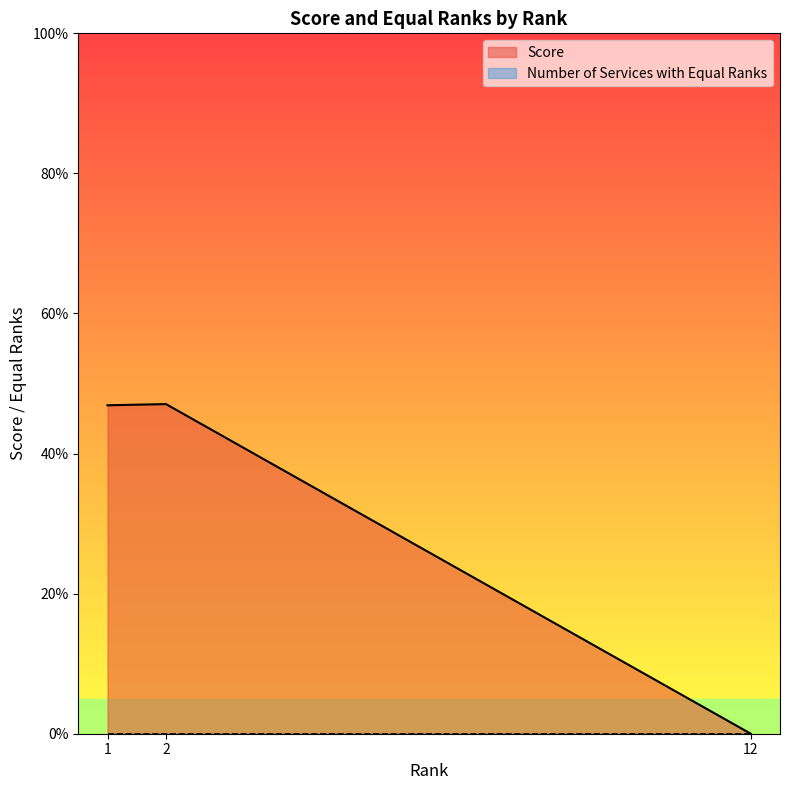

True or false: Score and Number of Services with Equal Ranks cross at least once.

False